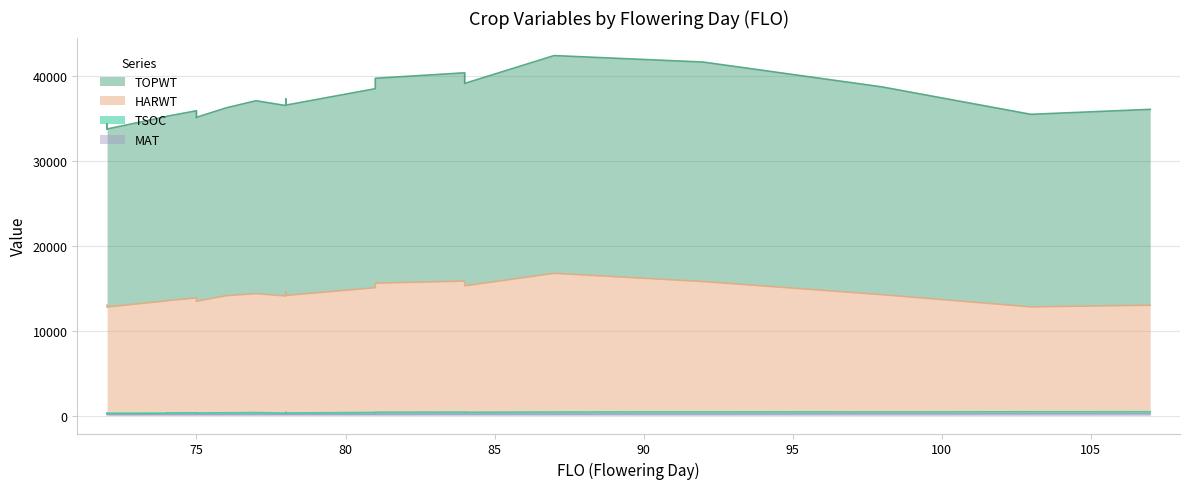

The value of TOPWT at 78 is 35933. True or false?

False